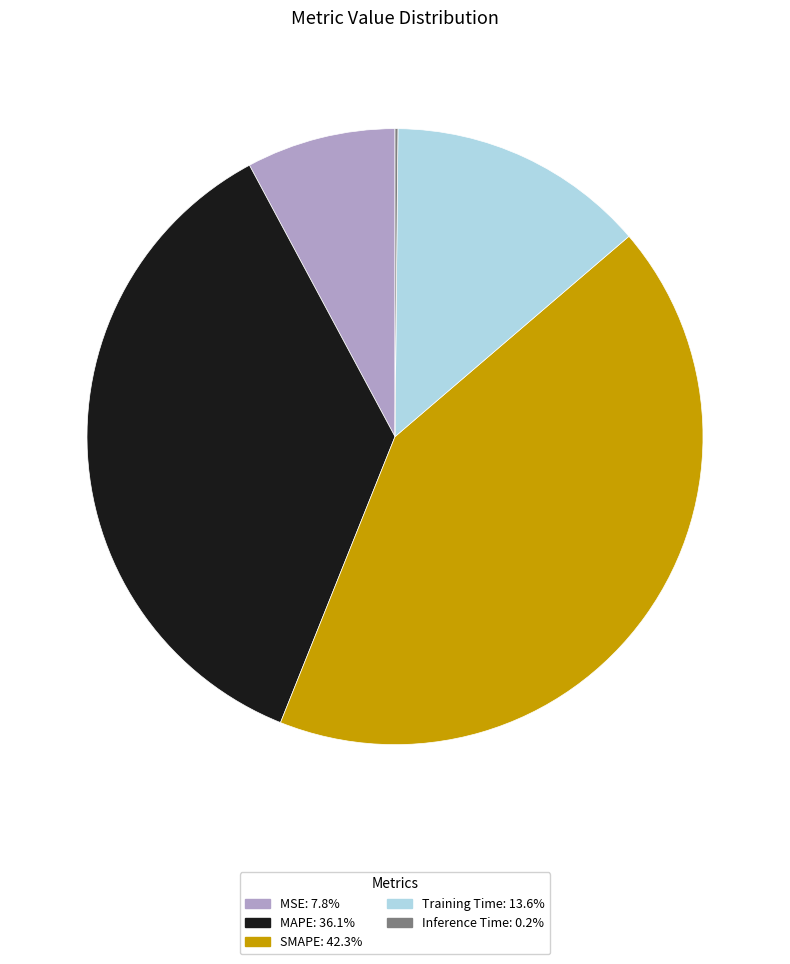

Is the sum of Training Time: 13.6% and MSE: 7.8% greater than half?

No